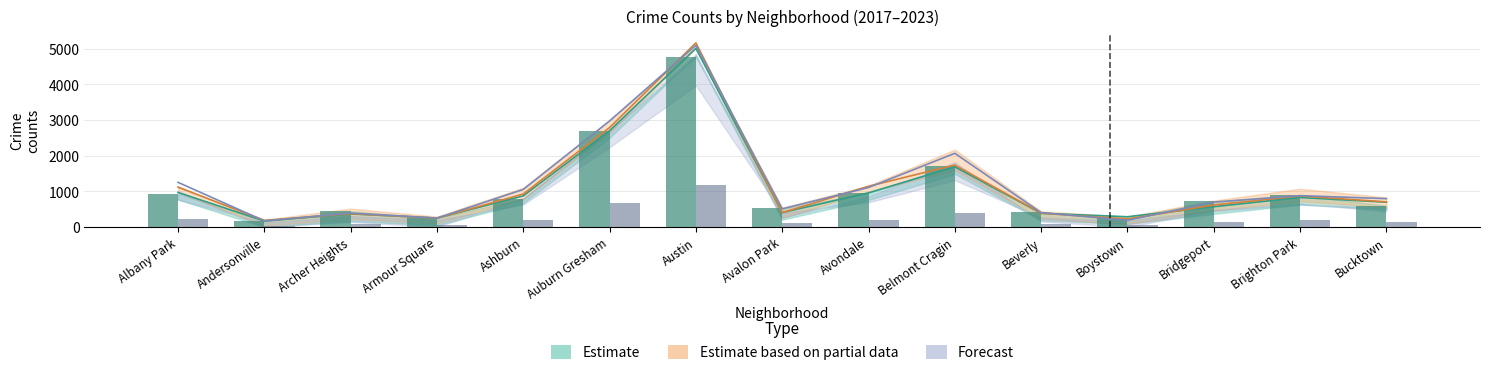

How many groups of bars are there?

15